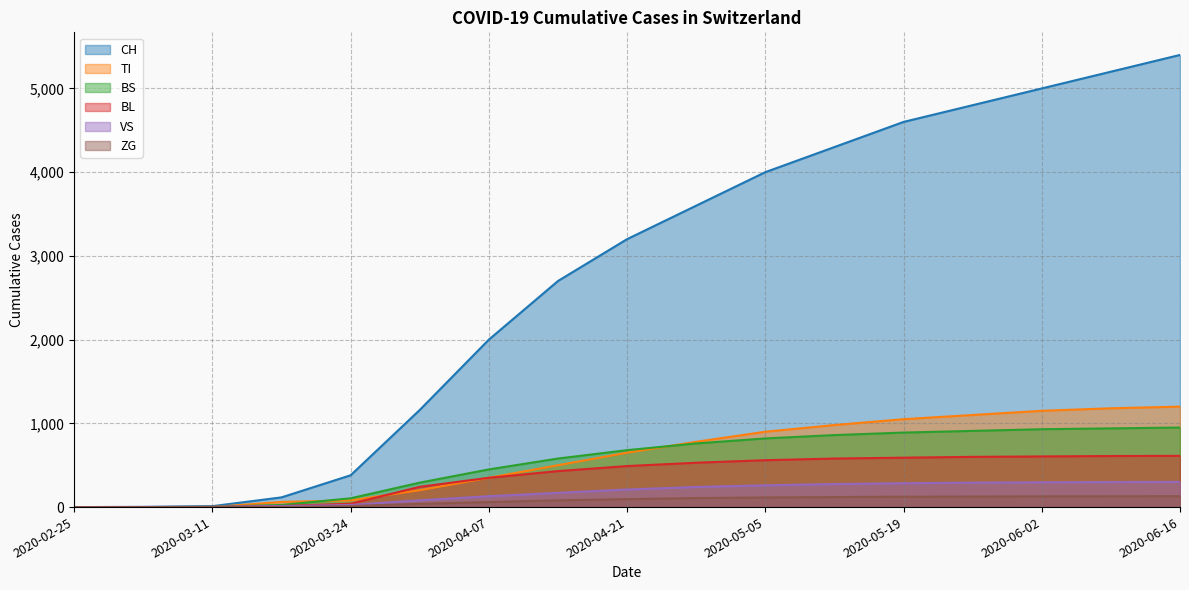

At which label does BL first exceed 490?

2020-04-28